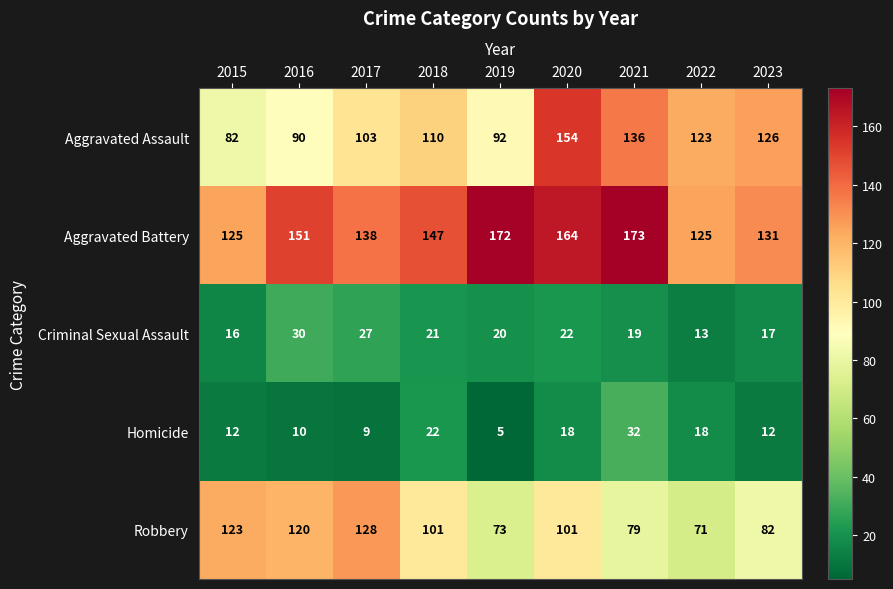

Which series changed the most between 2015 and 2017?

Aggravated Assault